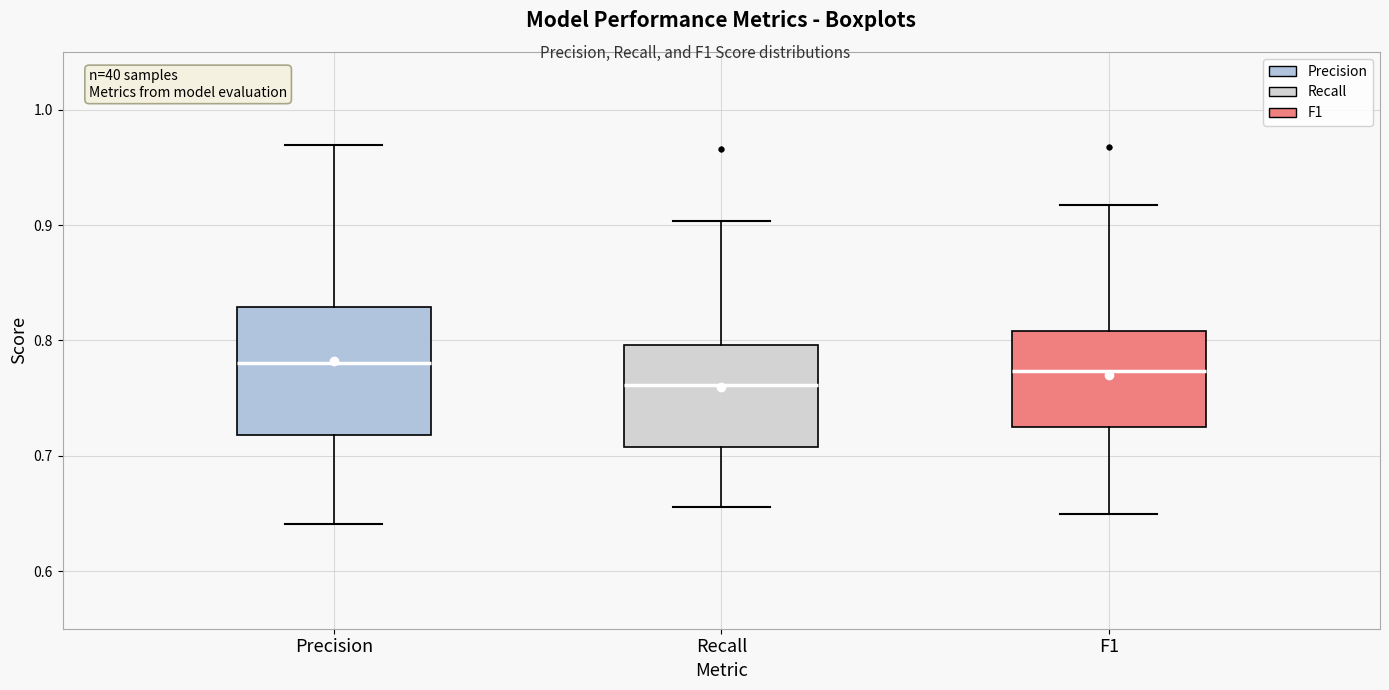

Reading left to right, transcribe this box plot: for each box, give where its median line is, the range the box spans, and where its two whiskers end, as read against the y-axis. The values are not printed on the chart, so give them approximately, as read against the axis.

Precision: median 0.78, box 0.72 to 0.83, whiskers 0.64 to 0.97
Recall: median 0.76, box 0.71 to 0.80, whiskers 0.66 to 0.90
F1: median 0.77, box 0.73 to 0.81, whiskers 0.65 to 0.92